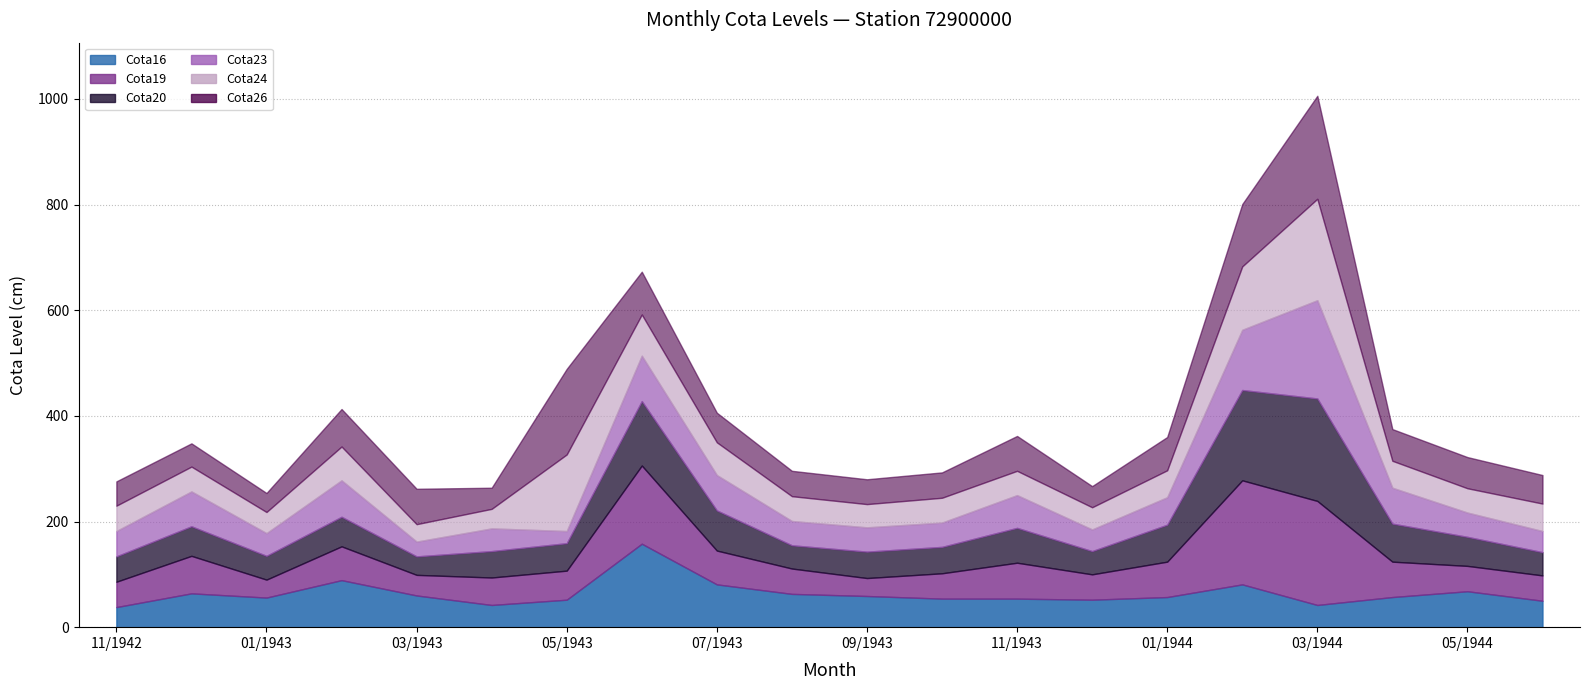

List the series in order of their peak value, lowest first.

Cota16, Cota23, Cota24, Cota20, Cota26, Cota19